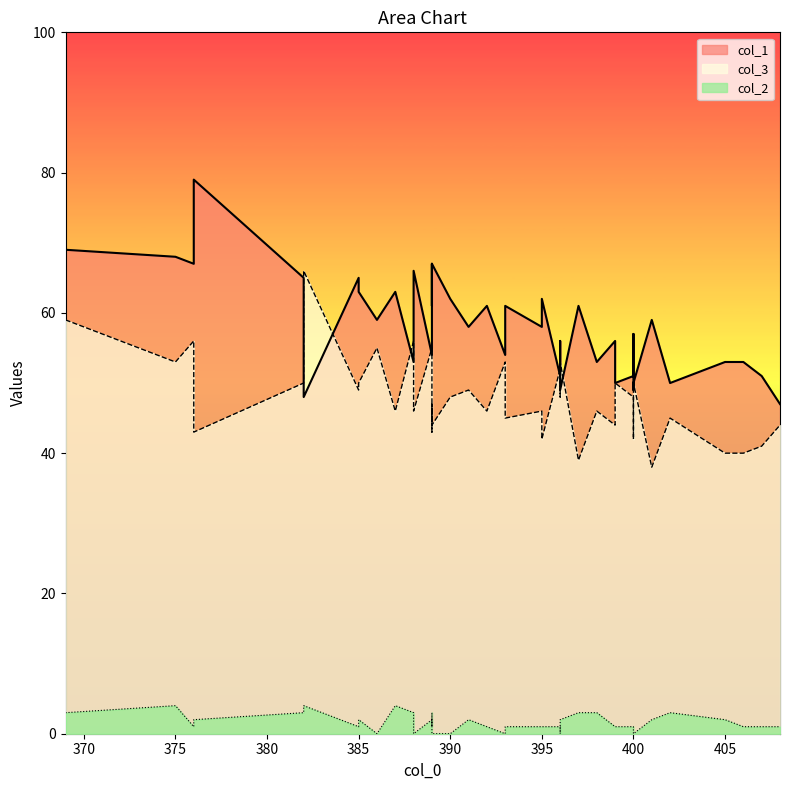

List the series in order of their peak value, lowest first.

col_2, col_3, col_1